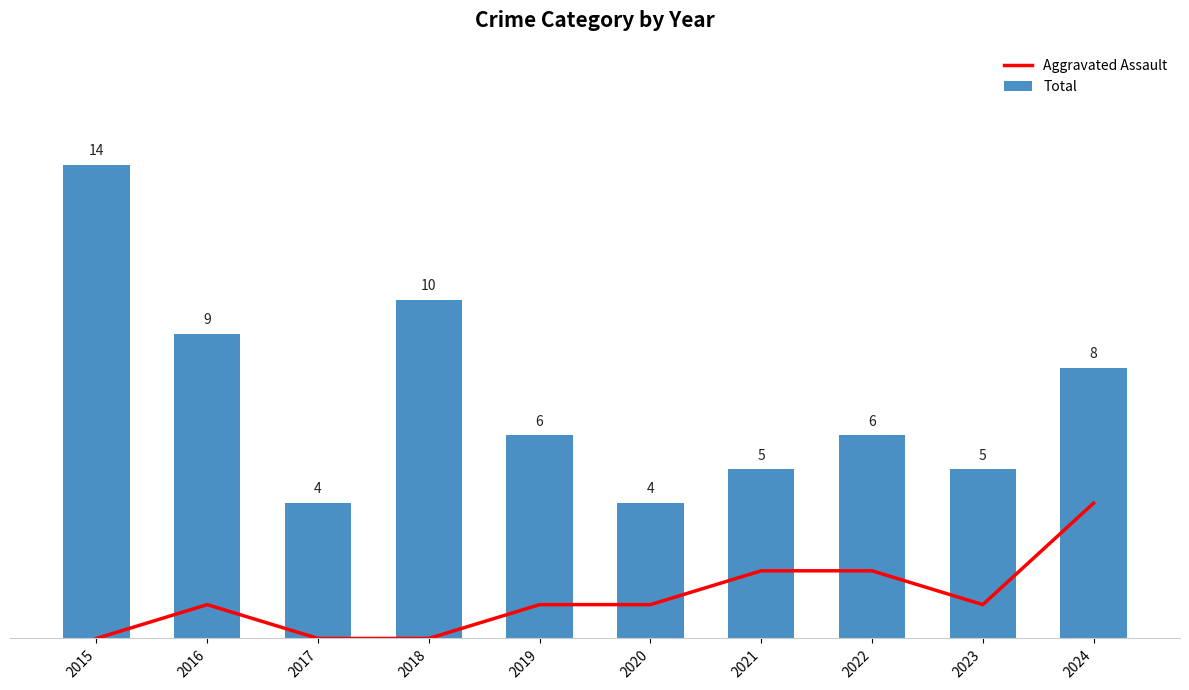

Which series has the widest spread of values?

Total